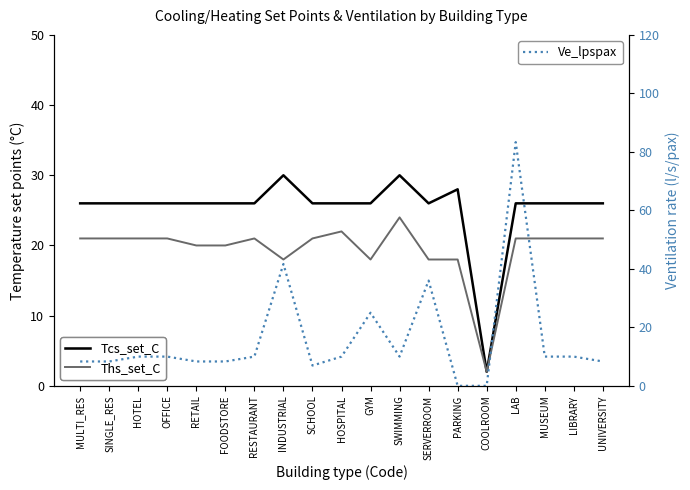

In Ve_lpspax, how many points are higher than both neighbors (excluding endpoints)?

4